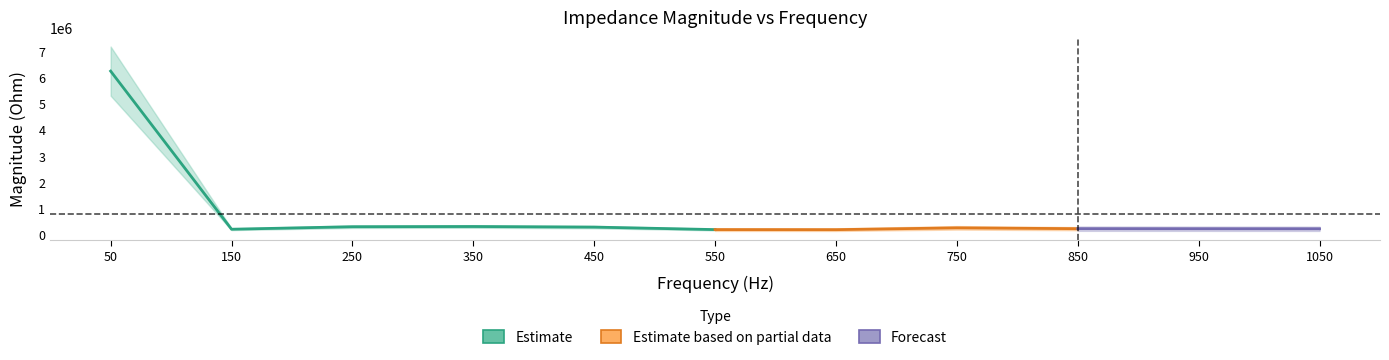

Reading right to left, transcribe all the data shown in this chart.

232734.8	234891.4	237428.8	269177.7	200099.8	202620.7	297565.2	320018.8	312066.8	216620.5	6235316.7